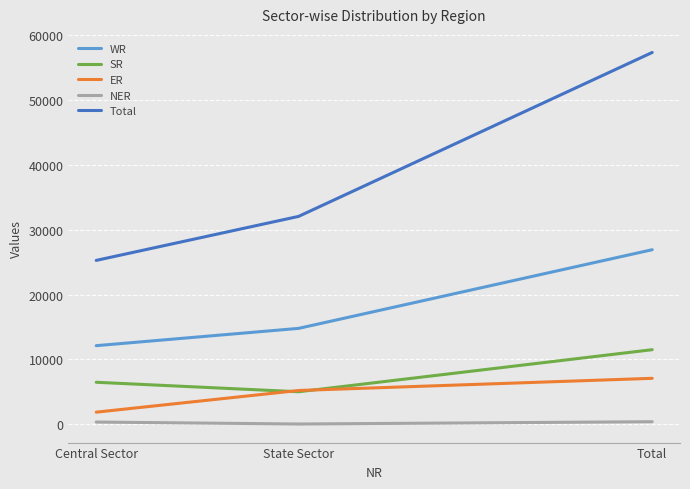

At which category is the sum across all series the highest?

Total